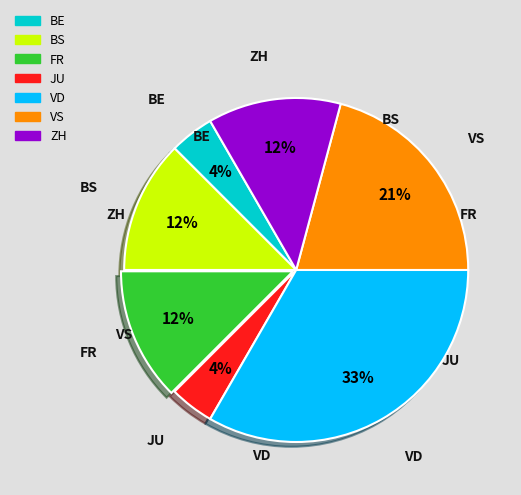

Count the number of slices in the pie.

7